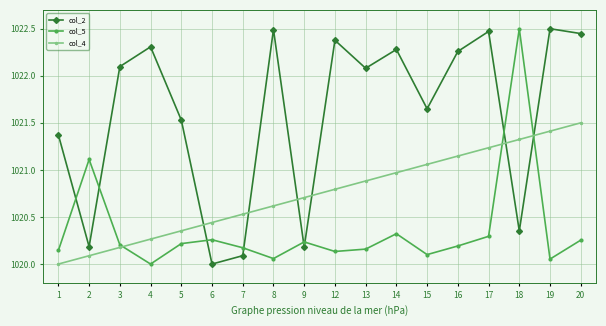

Which series has the largest total across all categories?

col_2